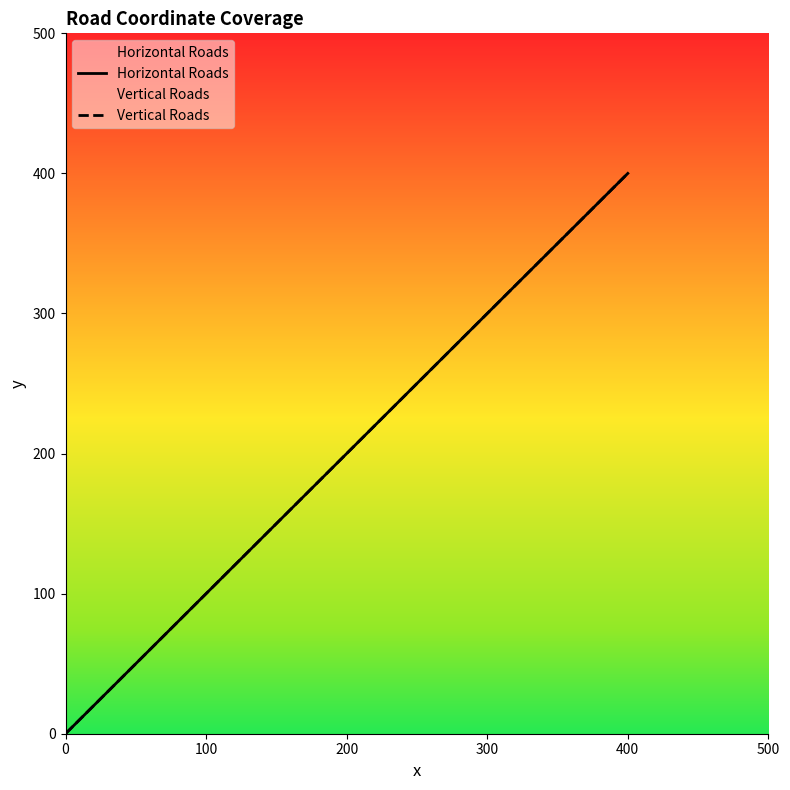

At how many categories does at least one series exceed 309?

1